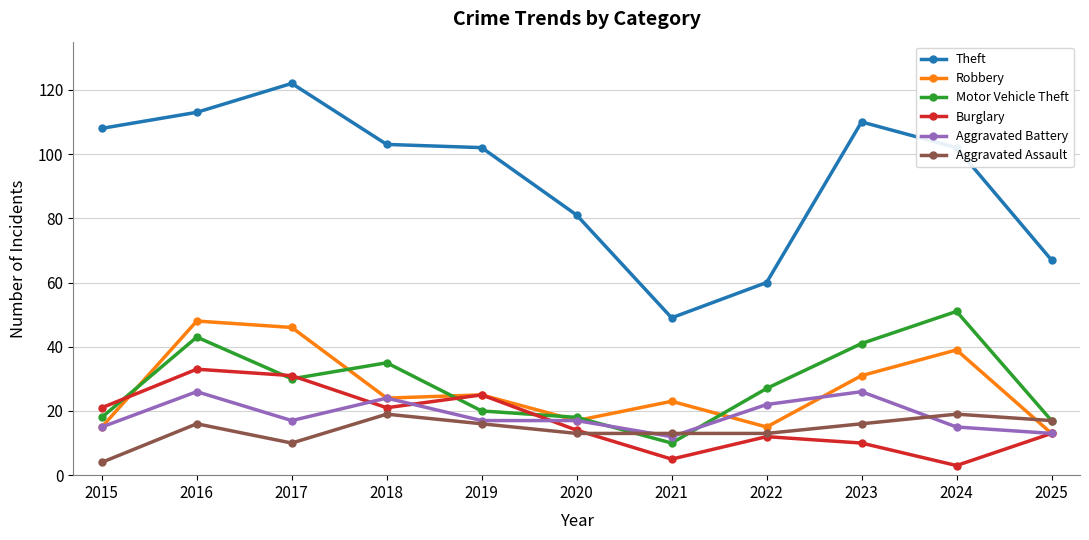

What is the value of the Motor Vehicle Theft point at the 10th from the left?

51